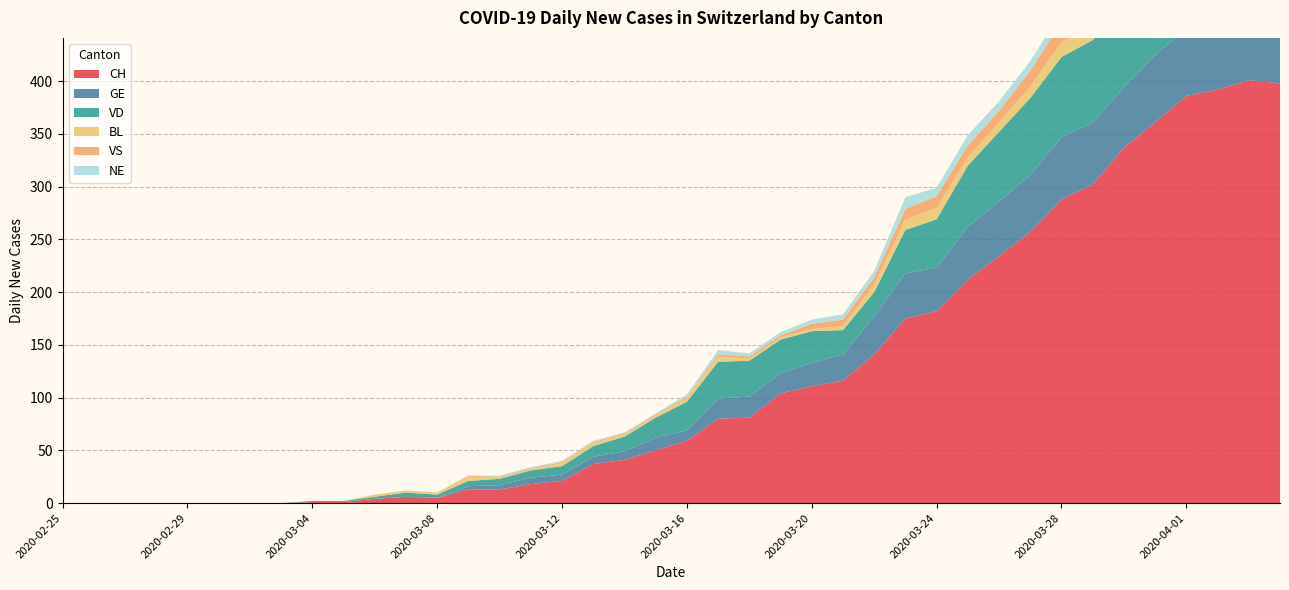

Reading left to right, list all the values displayed in this chart.

CH: 2020-02-25=0	2020-02-26=0	2020-02-27=0	2020-02-28=0	2020-02-29=0	2020-03-01=0	2020-03-02=0	2020-03-03=0	2020-03-04=1	2020-03-05=1	2020-03-06=4	2020-03-07=6	2020-03-08=5	2020-03-09=13	2020-03-10=13	2020-03-11=18	2020-03-12=21	2020-03-13=37	2020-03-14=41	2020-03-15=50	2020-03-16=59	2020-03-17=80	2020-03-18=81	2020-03-19=104	2020-03-20=111	2020-03-21=116	2020-03-22=141	2020-03-23=175	2020-03-24=182	2020-03-25=212	2020-03-26=234	2020-03-27=257	2020-03-28=288	2020-03-29=302	2020-03-30=337	2020-03-31=361	2020-04-01=386	2020-04-02=392	2020-04-03=401	2020-04-04=398
GE: 2020-02-25=0	2020-02-26=0	2020-02-27=0	2020-02-28=0	2020-02-29=0	2020-03-01=0	2020-03-02=0	2020-03-03=0	2020-03-04=0	2020-03-05=0	2020-03-06=0	2020-03-07=0	2020-03-08=0	2020-03-09=3	2020-03-10=4	2020-03-11=6	2020-03-12=6	2020-03-13=7	2020-03-14=8	2020-03-15=12	2020-03-16=10	2020-03-17=19	2020-03-18=20	2020-03-19=19	2020-03-20=22	2020-03-21=25	2020-03-22=36	2020-03-23=43	2020-03-24=41	2020-03-25=50	2020-03-26=52	2020-03-27=54	2020-03-28=59	2020-03-29=59	2020-03-30=57	2020-03-31=64	2020-04-01=64	2020-04-02=62	2020-04-03=65	2020-04-04=61
VD: 2020-02-25=0	2020-02-26=0	2020-02-27=0	2020-02-28=0	2020-02-29=0	2020-03-01=0	2020-03-02=0	2020-03-03=0	2020-03-04=1	2020-03-05=1	2020-03-06=2	2020-03-07=4	2020-03-08=3	2020-03-09=5	2020-03-10=6	2020-03-11=7	2020-03-12=8	2020-03-13=10	2020-03-14=14	2020-03-15=19	2020-03-16=27	2020-03-17=35	2020-03-18=34	2020-03-19=32	2020-03-20=30	2020-03-21=23	2020-03-22=23	2020-03-23=41	2020-03-24=46	2020-03-25=58	2020-03-26=66	2020-03-27=73	2020-03-28=76	2020-03-29=78	2020-03-30=76	2020-03-31=80	2020-04-01=83	2020-04-02=83	2020-04-03=80	2020-04-04=80
BL: 2020-02-25=0	2020-02-26=0	2020-02-27=0	2020-02-28=0	2020-02-29=0	2020-03-01=0	2020-03-02=0	2020-03-03=0	2020-03-04=0	2020-03-05=0	2020-03-06=2	2020-03-07=2	2020-03-08=2	2020-03-09=4	2020-03-10=1	2020-03-11=1	2020-03-12=3	2020-03-13=3	2020-03-14=2	2020-03-15=2	2020-03-16=4	2020-03-17=5	2020-03-18=2	2020-03-19=2	2020-03-20=2	2020-03-21=4	2020-03-22=7	2020-03-23=10	2020-03-24=11	2020-03-25=8	2020-03-26=9	2020-03-27=11	2020-03-28=14	2020-03-29=15	2020-03-30=17	2020-03-31=18	2020-04-01=17	2020-04-02=18	2020-04-03=18	2020-04-04=19
VS: 2020-02-25=0	2020-02-26=0	2020-02-27=0	2020-02-28=0	2020-02-29=0	2020-03-01=0	2020-03-02=0	2020-03-03=0	2020-03-04=0	2020-03-05=0	2020-03-06=0	2020-03-07=0	2020-03-08=0	2020-03-09=1	2020-03-10=1	2020-03-11=1	2020-03-12=1	2020-03-13=1	2020-03-14=1	2020-03-15=1	2020-03-16=1	2020-03-17=2	2020-03-18=2	2020-03-19=2	2020-03-20=5	2020-03-21=6	2020-03-22=7	2020-03-23=10	2020-03-24=11	2020-03-25=11	2020-03-26=11	2020-03-27=15	2020-03-28=19	2020-03-29=23	2020-03-30=21	2020-03-31=23	2020-04-01=23	2020-04-02=23	2020-04-03=27	2020-04-04=26
NE: 2020-02-25=0	2020-02-26=0	2020-02-27=0	2020-02-28=0	2020-02-29=0	2020-03-01=0	2020-03-02=0	2020-03-03=0	2020-03-04=0	2020-03-05=0	2020-03-06=0	2020-03-07=0	2020-03-08=0	2020-03-09=0	2020-03-10=1	2020-03-11=1	2020-03-12=1	2020-03-13=1	2020-03-14=1	2020-03-15=1	2020-03-16=2	2020-03-17=4	2020-03-18=3	2020-03-19=3	2020-03-20=4	2020-03-21=5	2020-03-22=6	2020-03-23=11	2020-03-24=8	2020-03-25=10	2020-03-26=9	2020-03-27=9	2020-03-28=11	2020-03-29=16	2020-03-30=12	2020-03-31=14	2020-04-01=14	2020-04-02=12	2020-04-03=11	2020-04-04=10